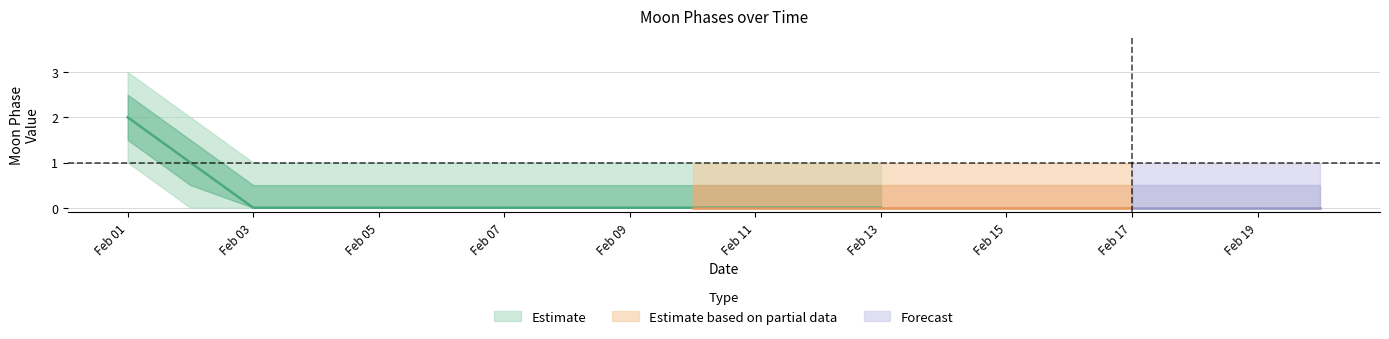

Does the chart display data point markers on the line(s)?

No